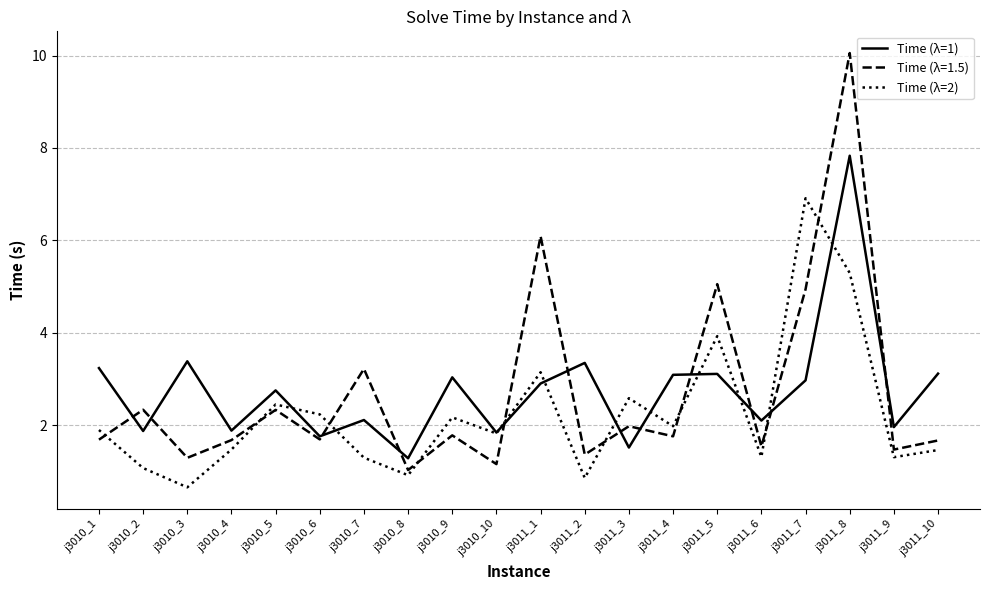

What position from the right is j3010_6?

15